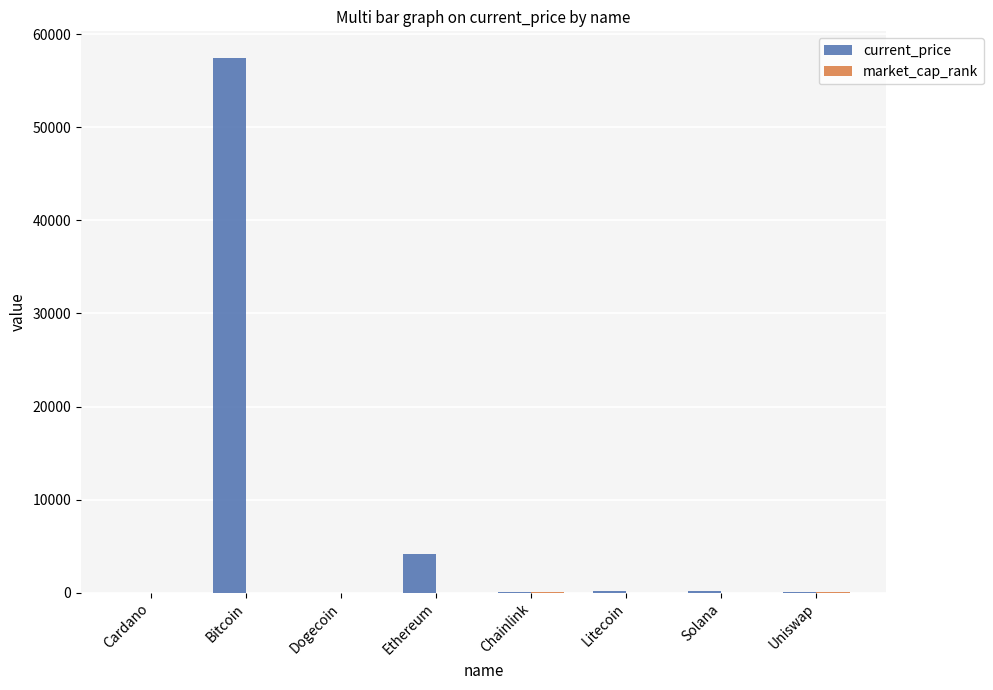

Which series has the widest spread of values?

current_price